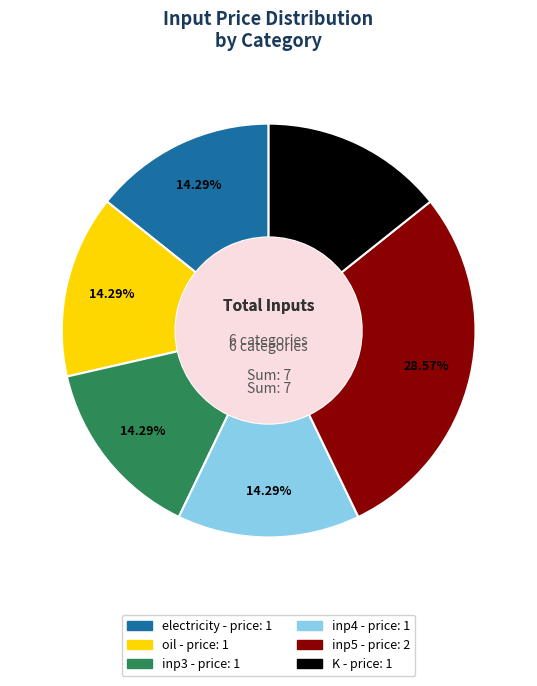

Is electricity the majority of the pie?

No